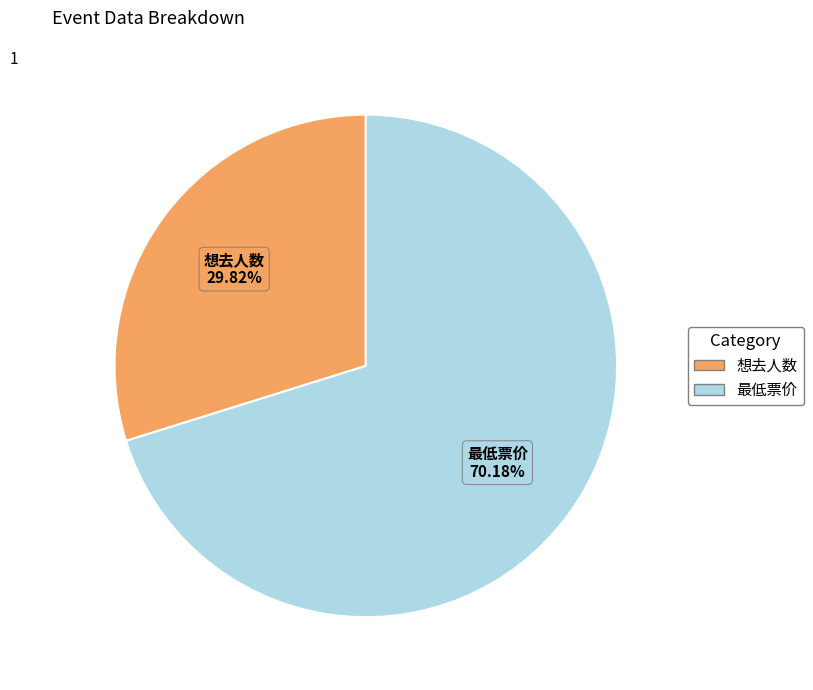

Which category has the smallest portion of the pie?

想去人数